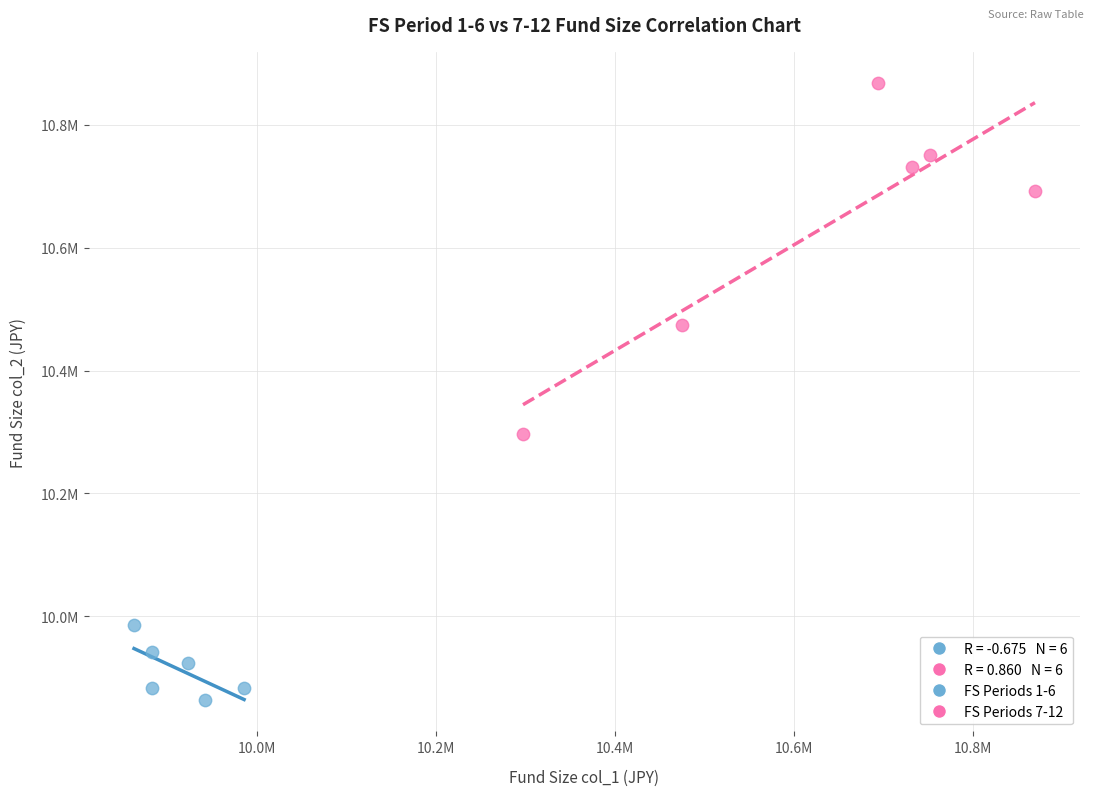

Which series has the largest Y range (max minus min)?

FS Periods 7-12